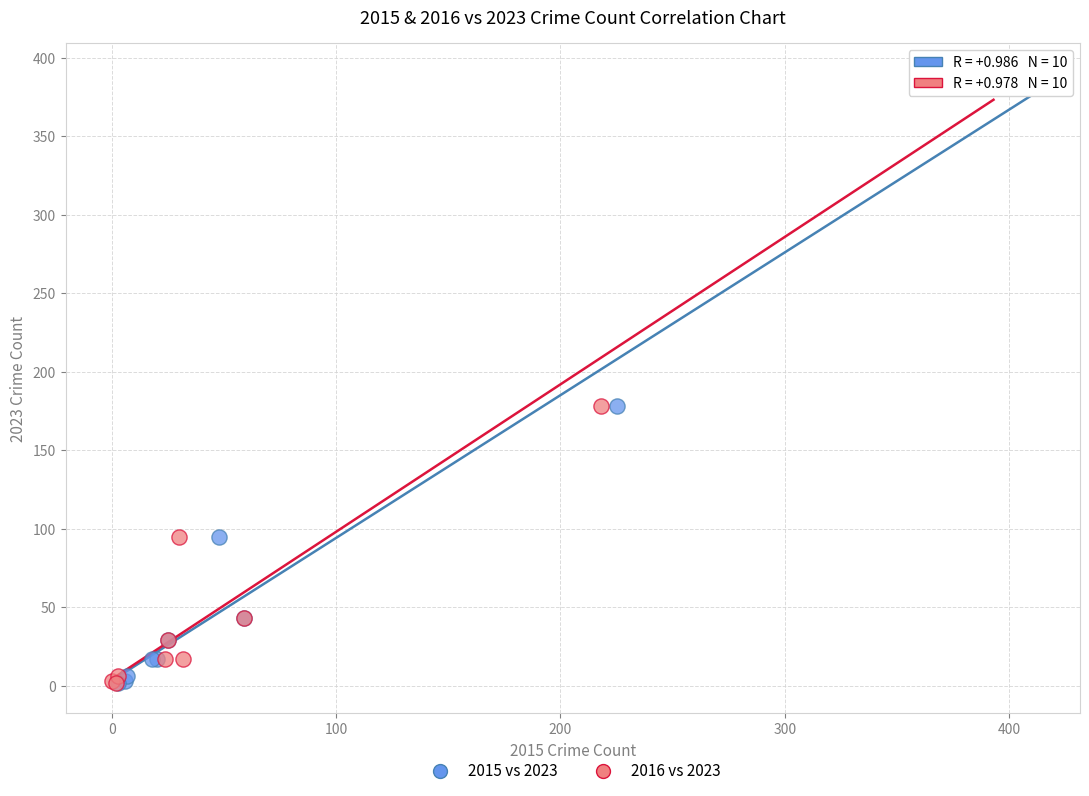

What are all the series names shown in the legend?

2015 vs 2023, 2016 vs 2023